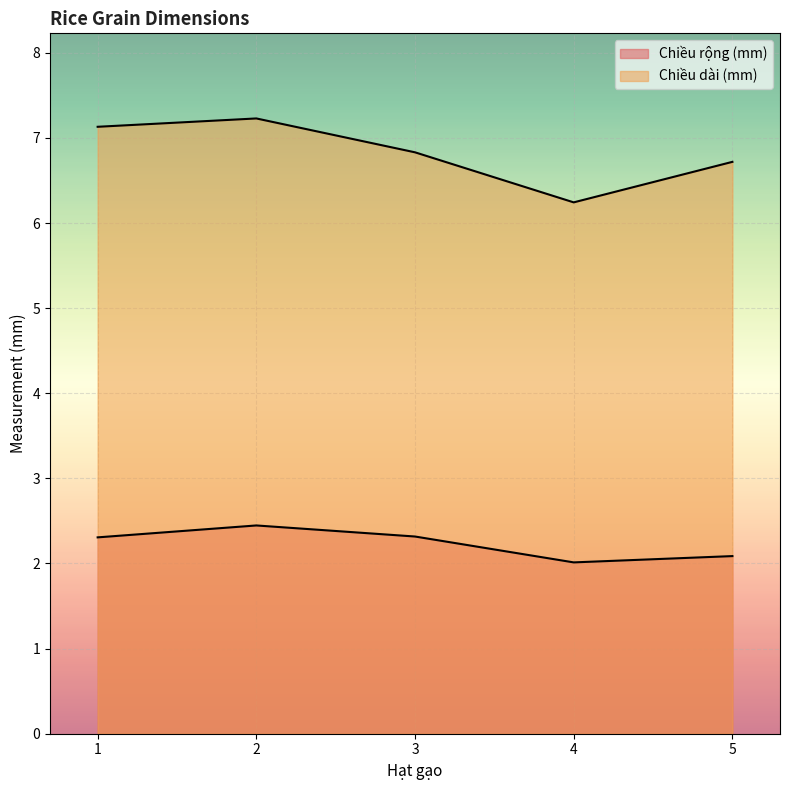

The Chiều dài (mm) series shows 7.1 at 1. True or false?

True